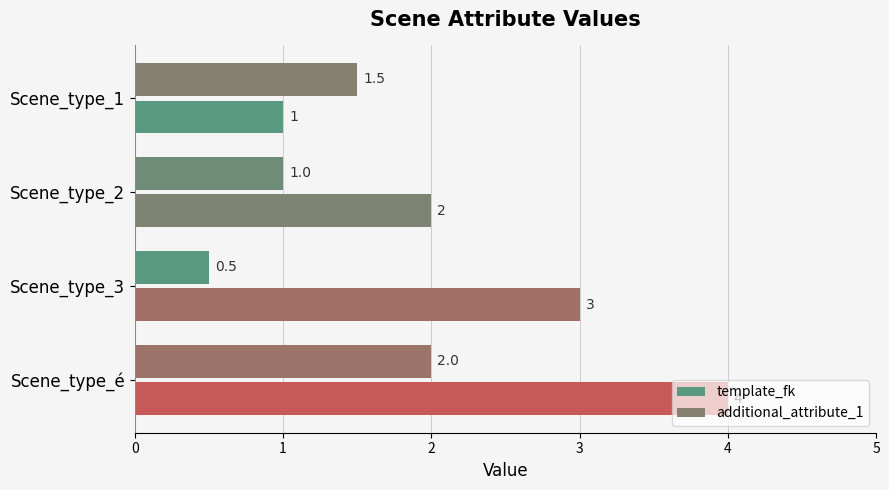

How many data points does each series have?

4